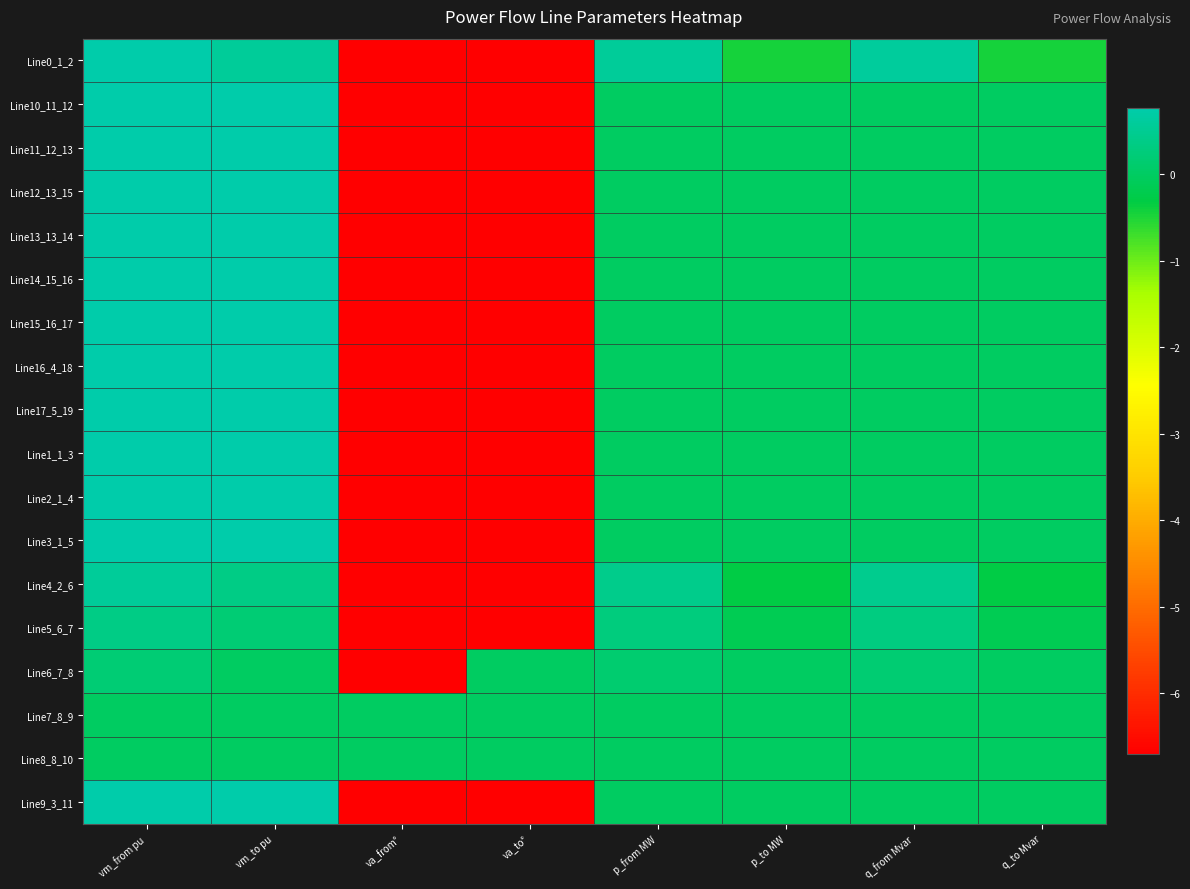

Which has a higher value, p_to MW or vm_from pu?

vm_from pu